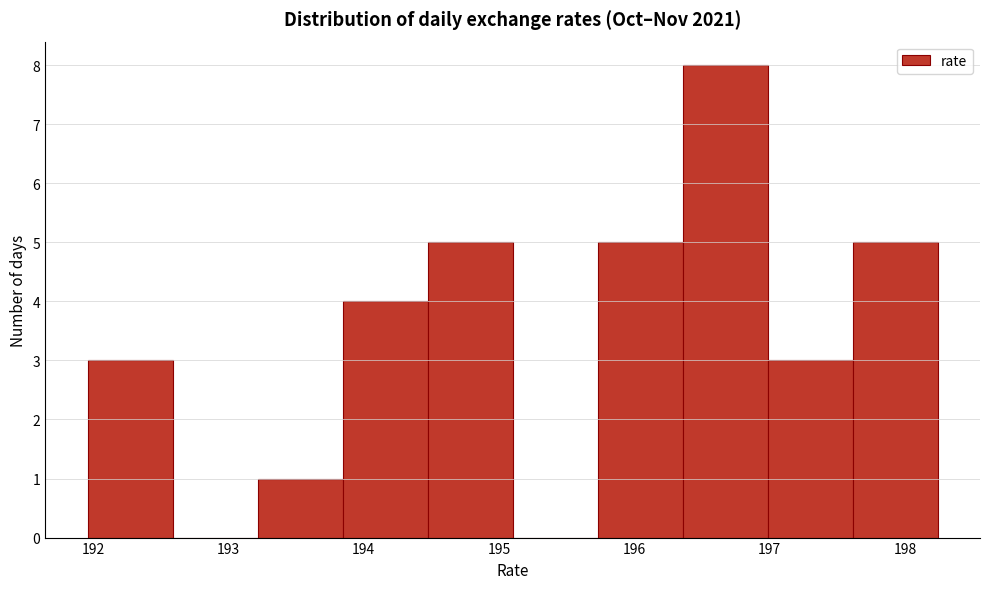

Reading left to right, list every bar in this chart as the range it spans on the x-axis followed by its height. Neither the bar edges nor the heights are printed on the chart, so give them approximately, as read against the axes.

192.0 to 192.6: 3
192.6 to 193.2: 0
193.2 to 193.8: 1
193.8 to 194.5: 4
194.5 to 195.1: 5
195.1 to 195.7: 0
195.7 to 196.4: 5
196.4 to 197.0: 8
197.0 to 197.6: 3
197.6 to 198.2: 5